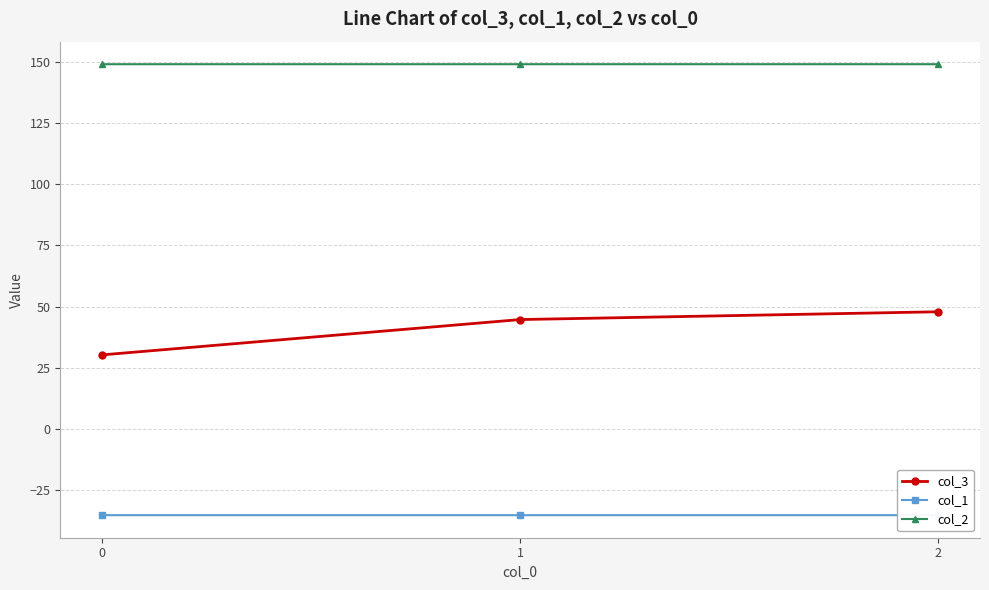

True or false: col_3 has a value of 65.6 at 2.

False